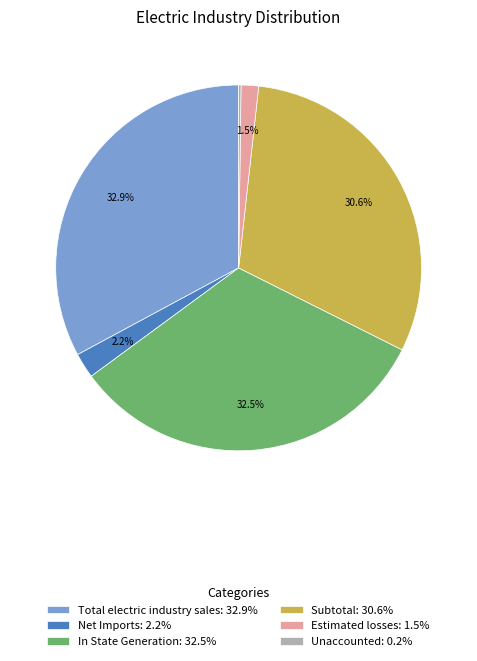

To the nearest percent, what is the average slice percentage?

17%